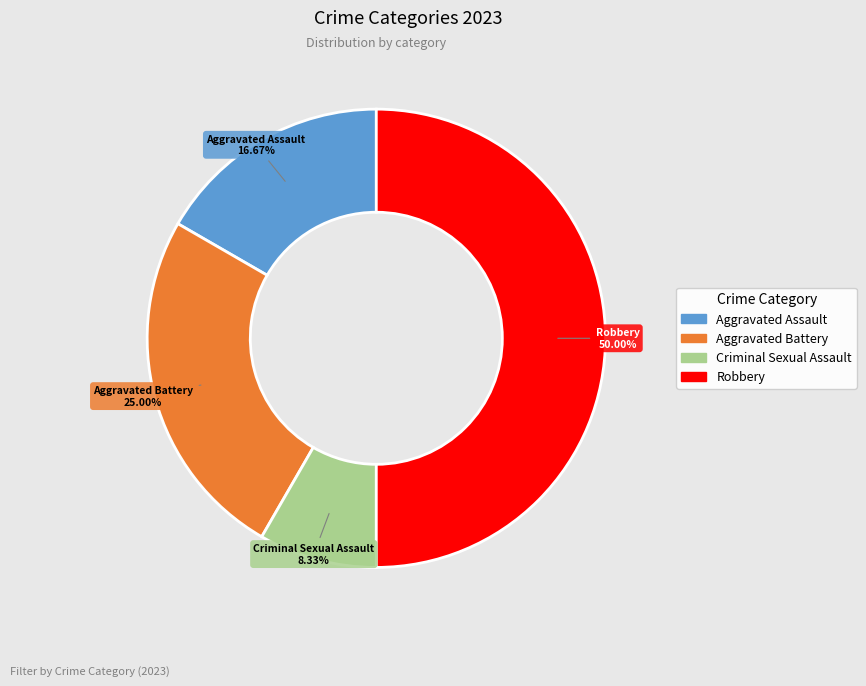

To the nearest percent, what percentage of the pie is Aggravated Assault?

17%